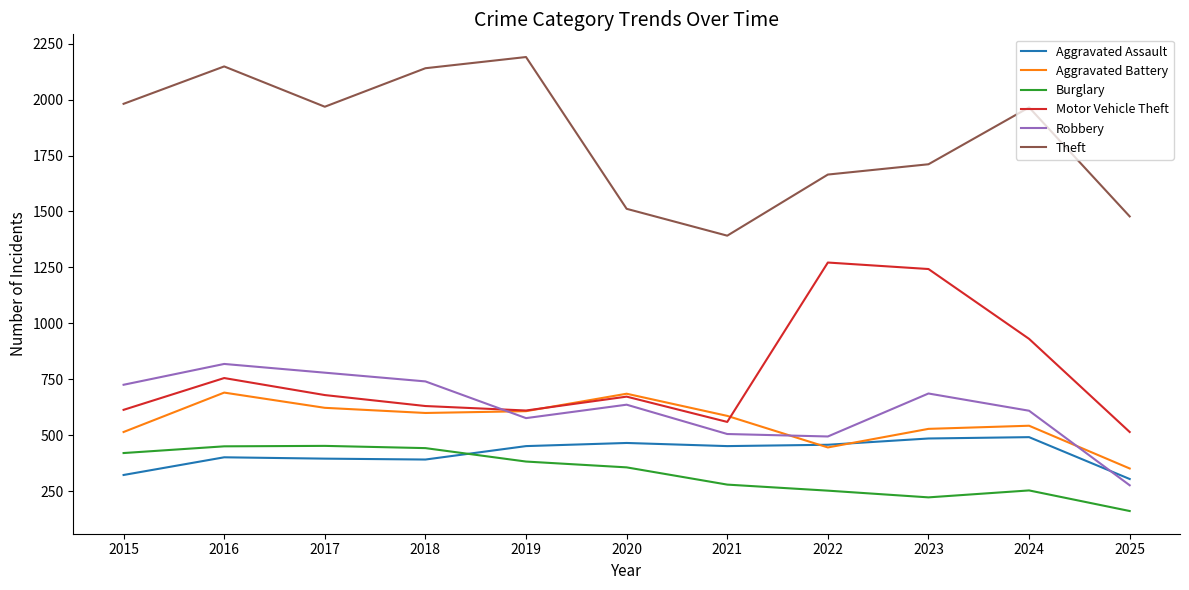

What is the difference between the highest and lowest values at 2019?

1807